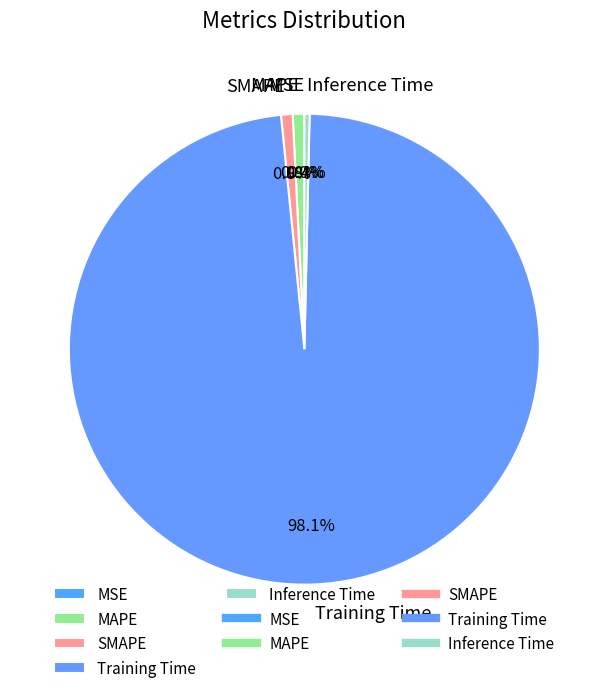

Does any single category account for the majority?

Yes